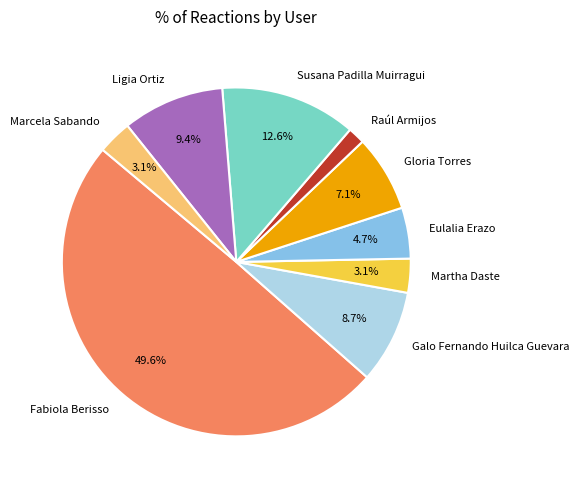

Which has a higher value, Gloria Torres or Eulalia Erazo?

Gloria Torres